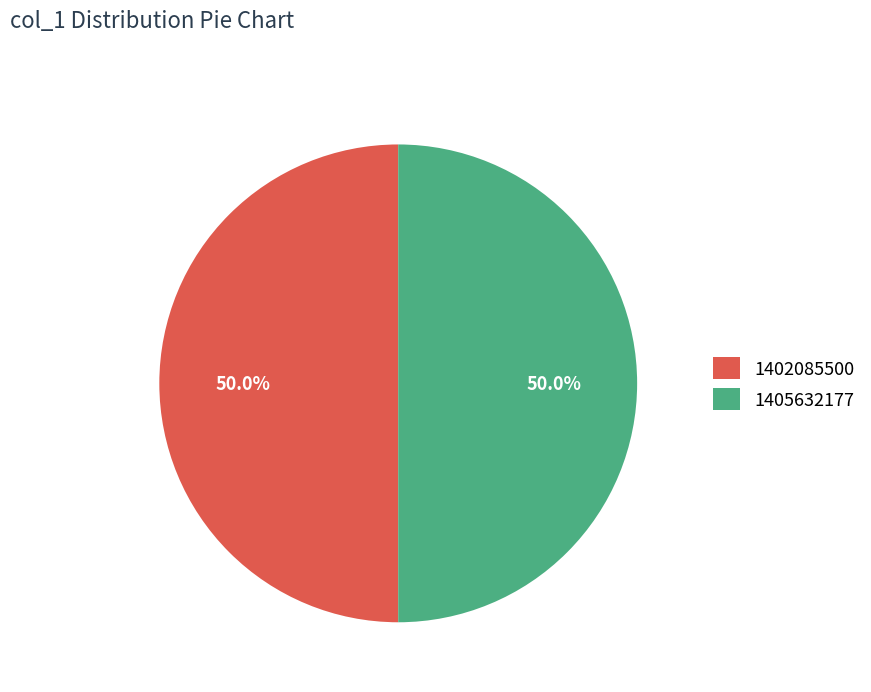

What percentage do 1405632177 and 1402085500 together represent?

100.0%